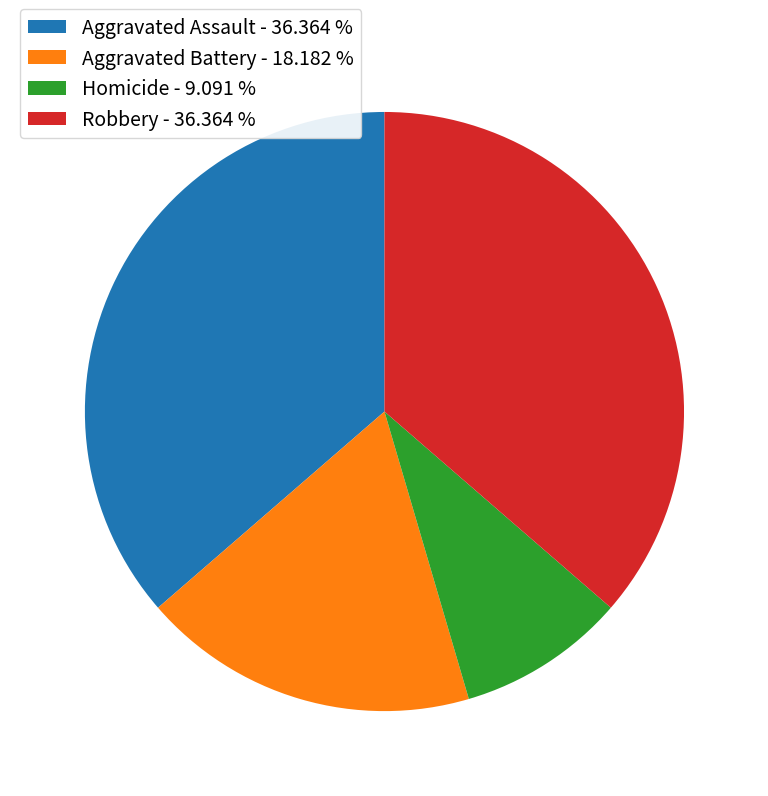

Do Homicide - 9.091 % and Aggravated Battery - 18.182 % together represent more than half of the pie?

No